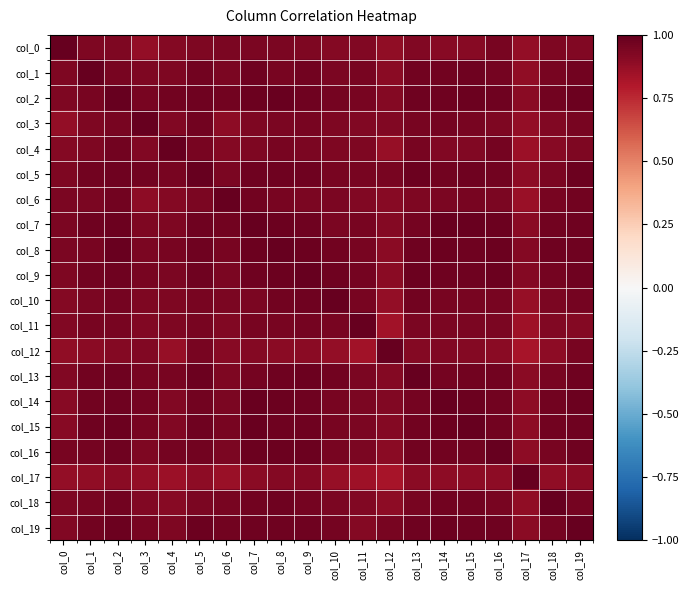

Which label corresponds to the largest value in the chart?

col_0